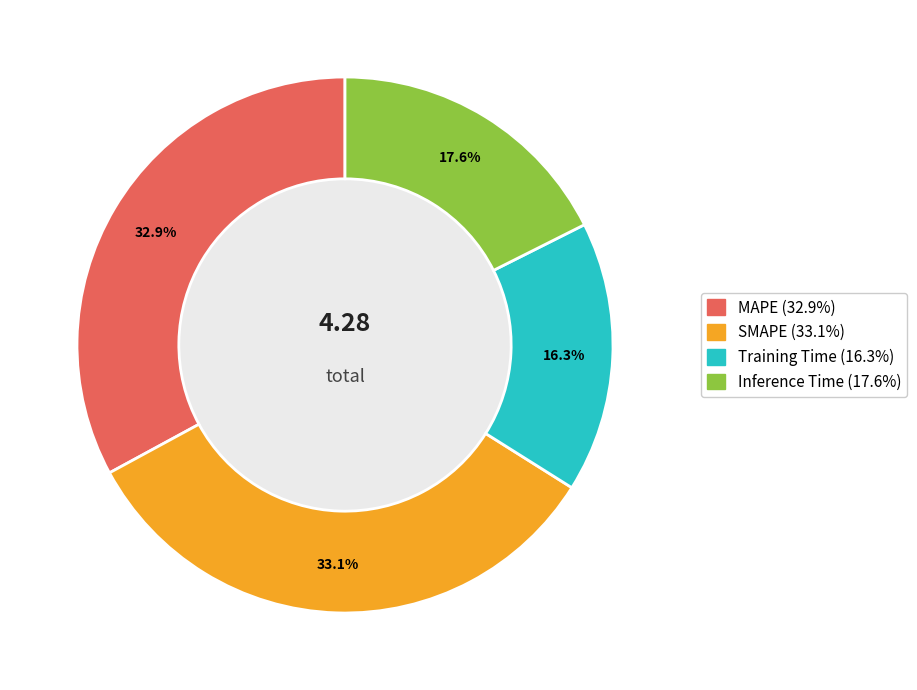

The Inference Time slice represents 25% of the pie. True or false?

False